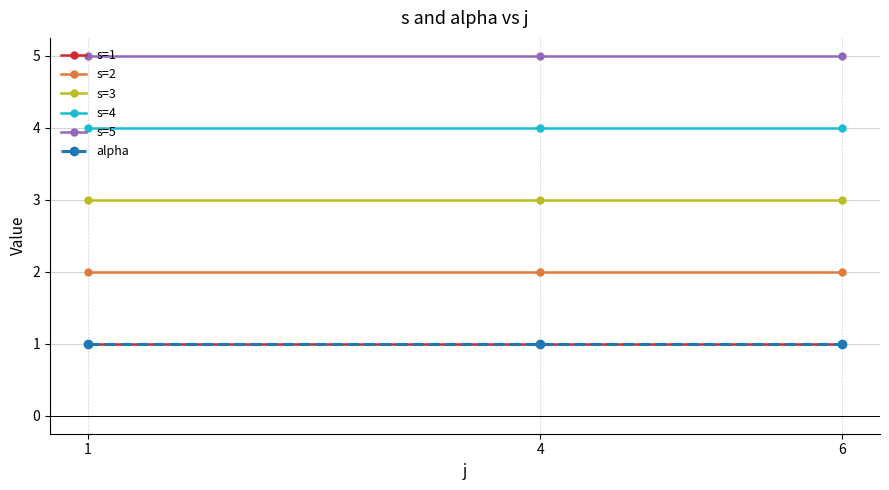

What is the greatest value displayed?

5